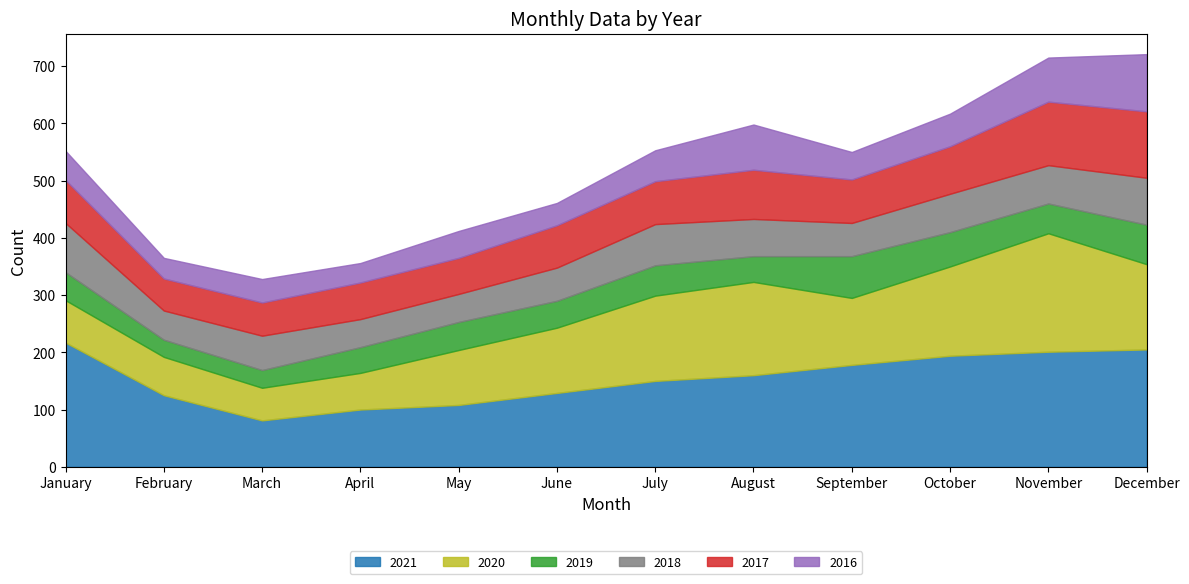

How many categories are shown in the chart?

12